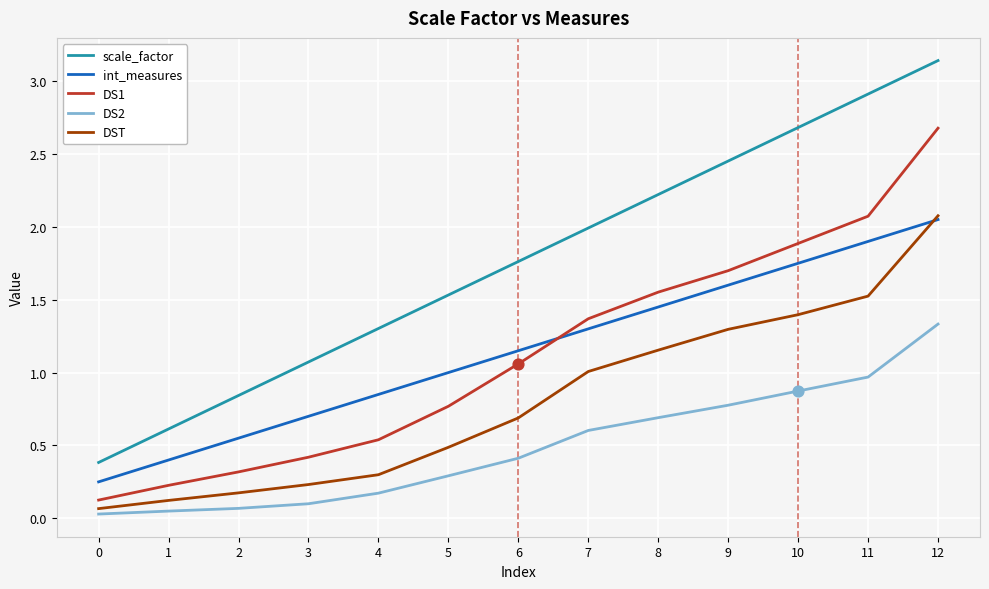

Which series changed the most between 7 and 9?

scale_factor